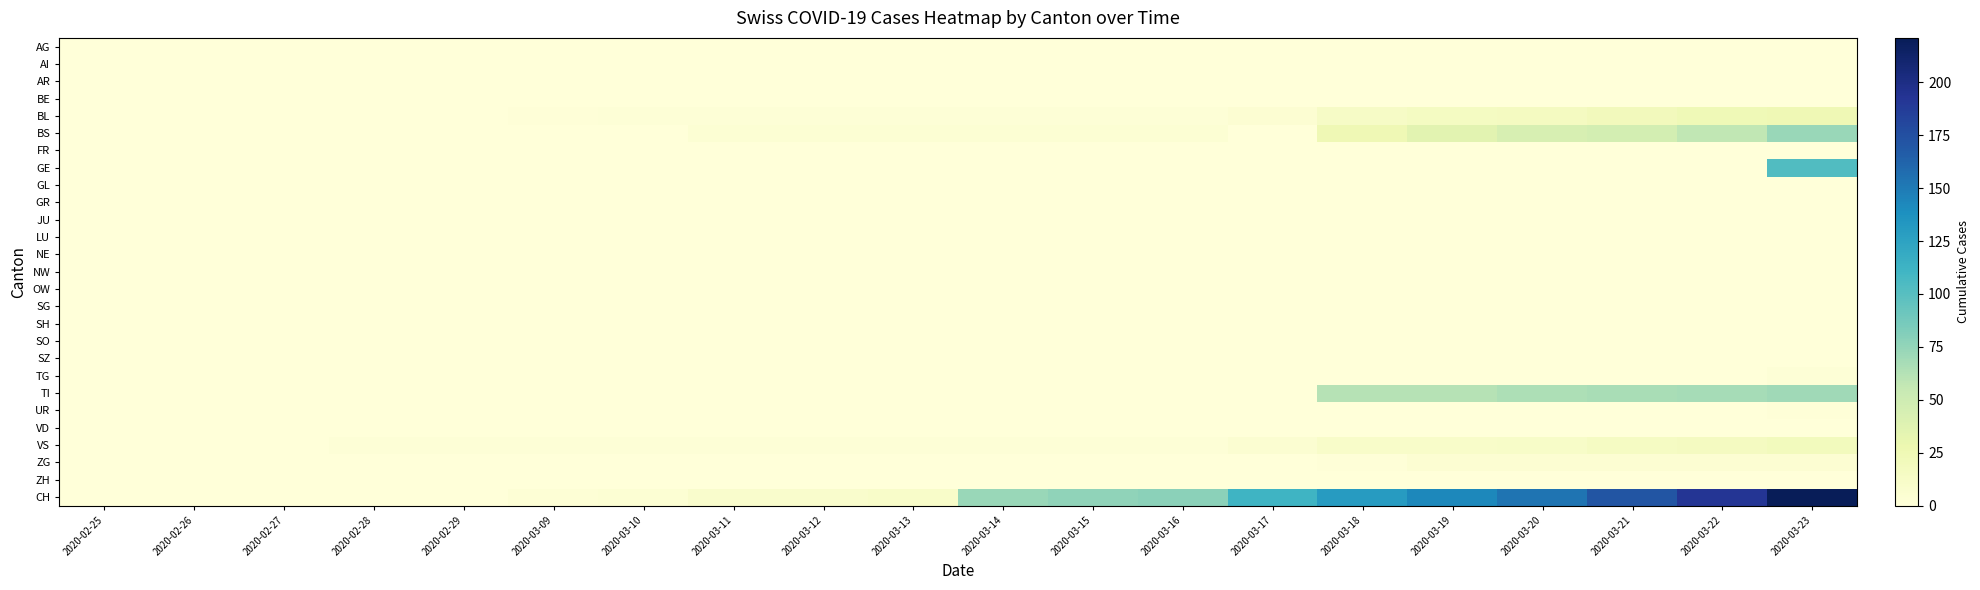

Which label corresponds to the smallest value in the chart?

2020-02-25